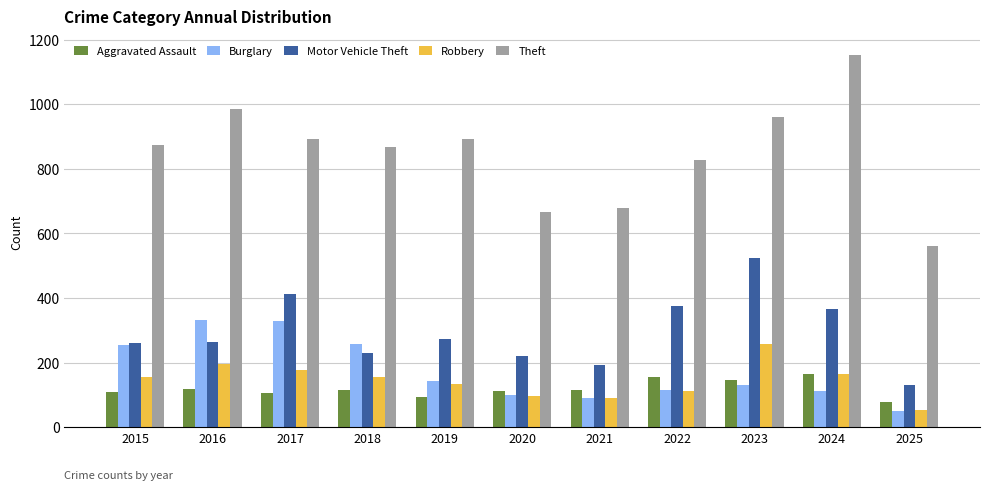

What is the value of the Theft bar at the 4th from the left?

868